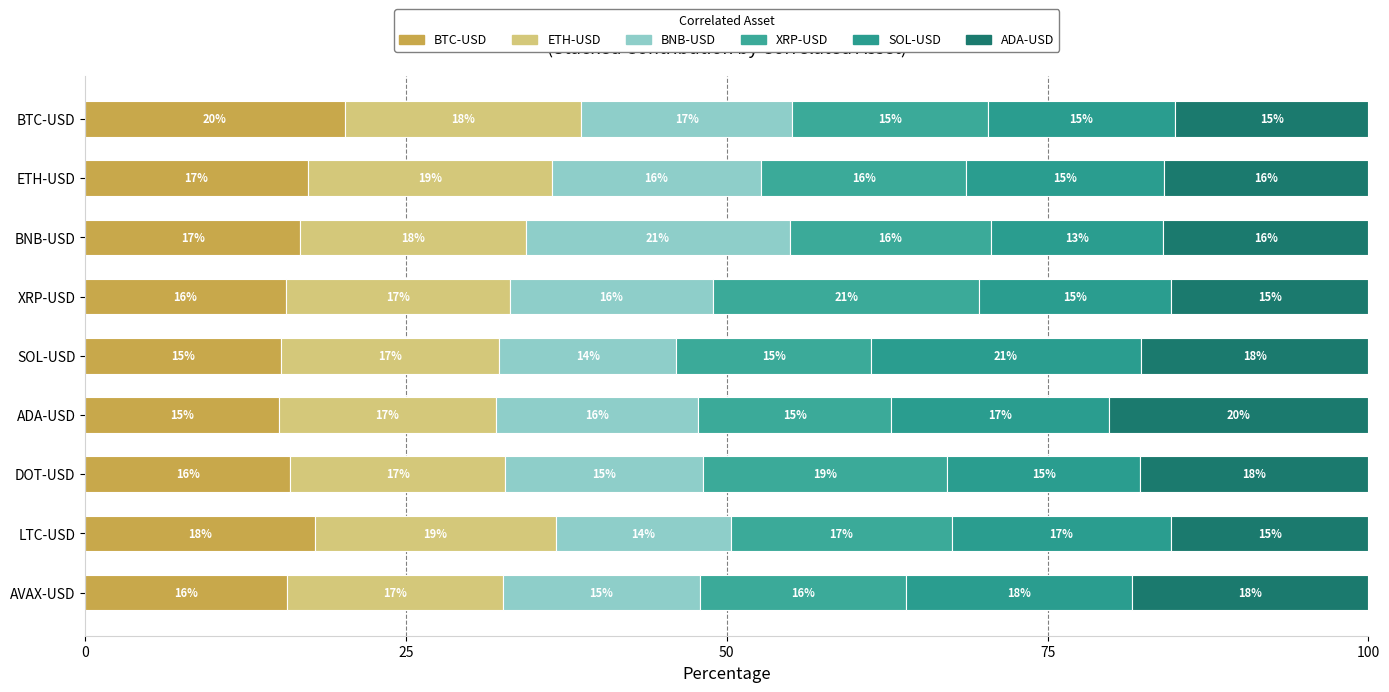

How many data points does each series have?

9